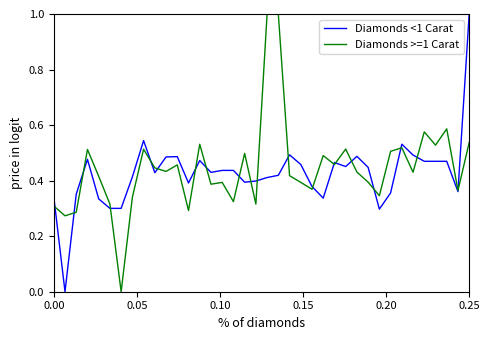

What are all the series names shown in the legend?

Diamonds <1 Carat, Diamonds >=1 Carat